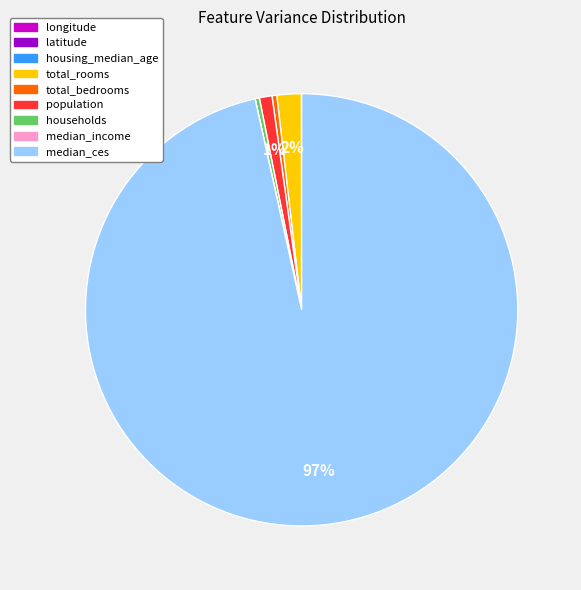

Does median_ces account for over 50% of the chart?

Yes